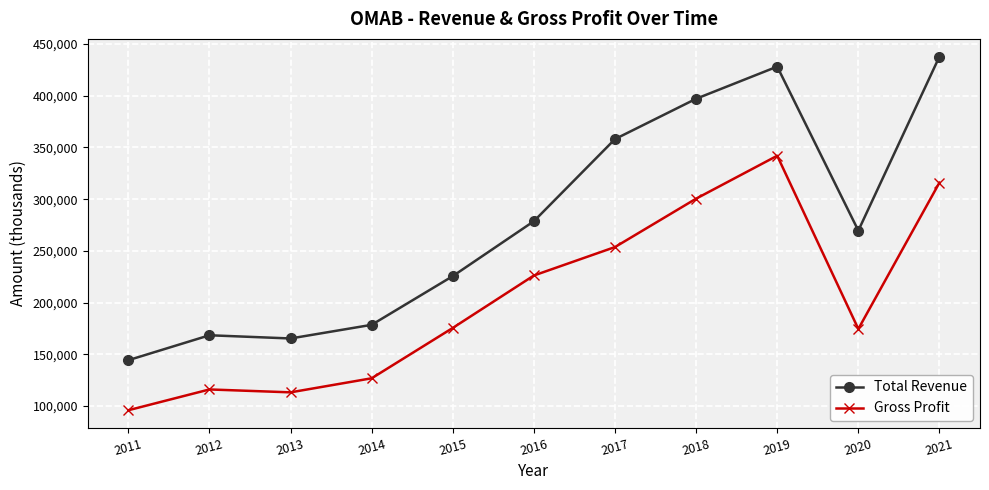

What is the difference between the maximum and minimum values in the Total Revenue series?

293600